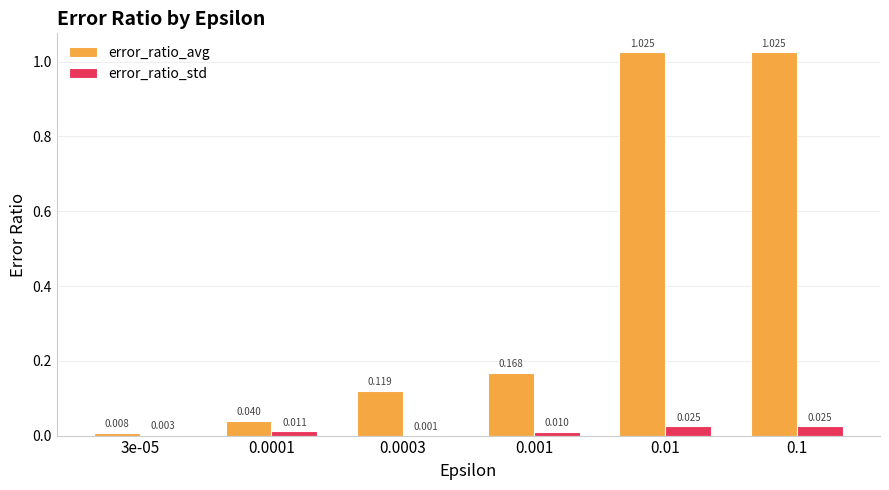

Which series has the largest total across all categories?

error_ratio_avg